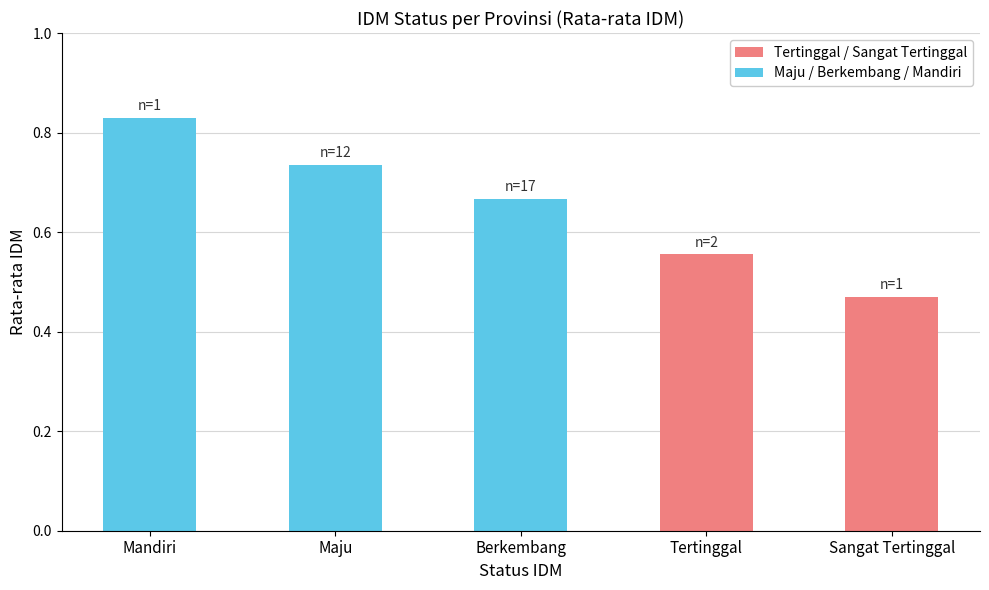

What is the difference between the maximum and second lowest values?

0.3